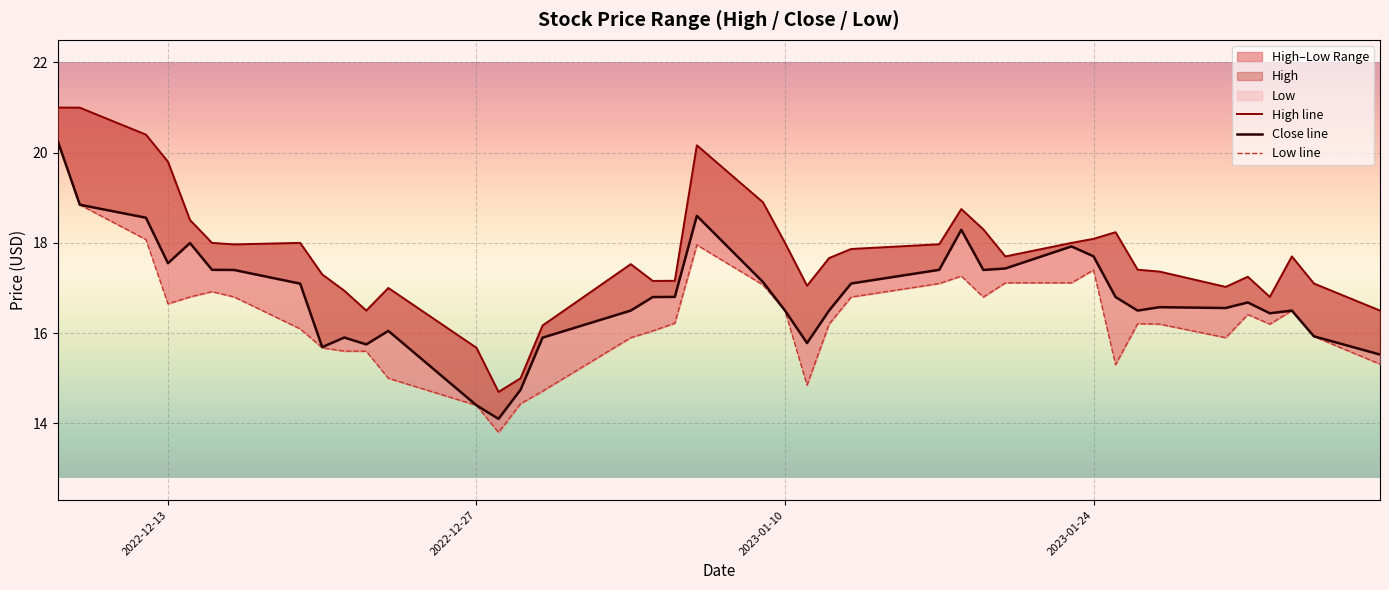

What position from the right is 2022-12-27?

28